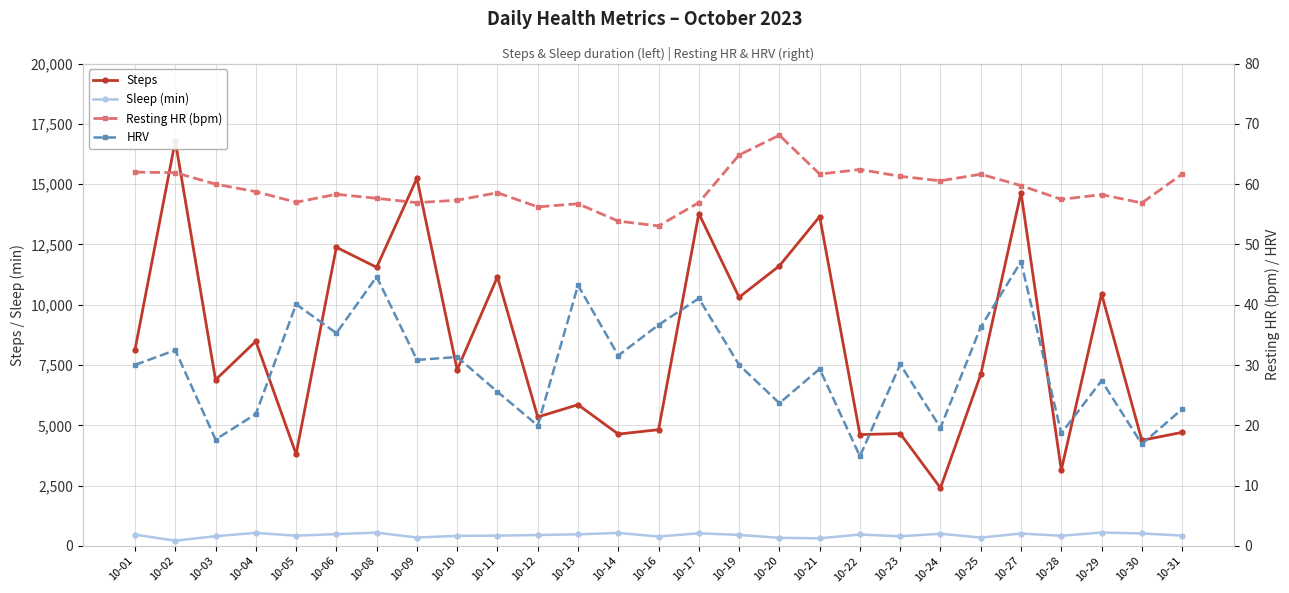

Count the number of data series in this chart.

4